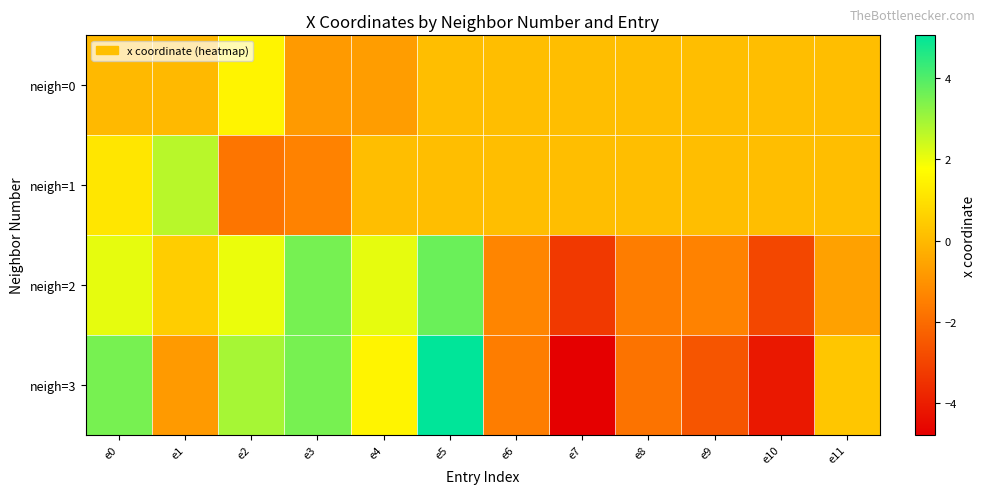

Count the number of data series in this chart.

4